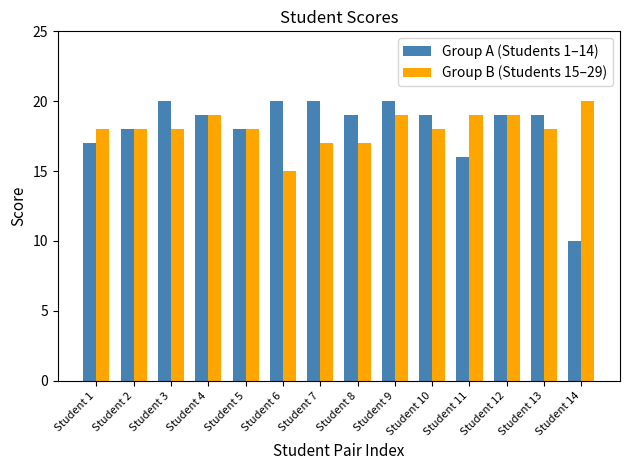

What are all the series names shown in the legend?

Group A (Students 1–14), Group B (Students 15–29)